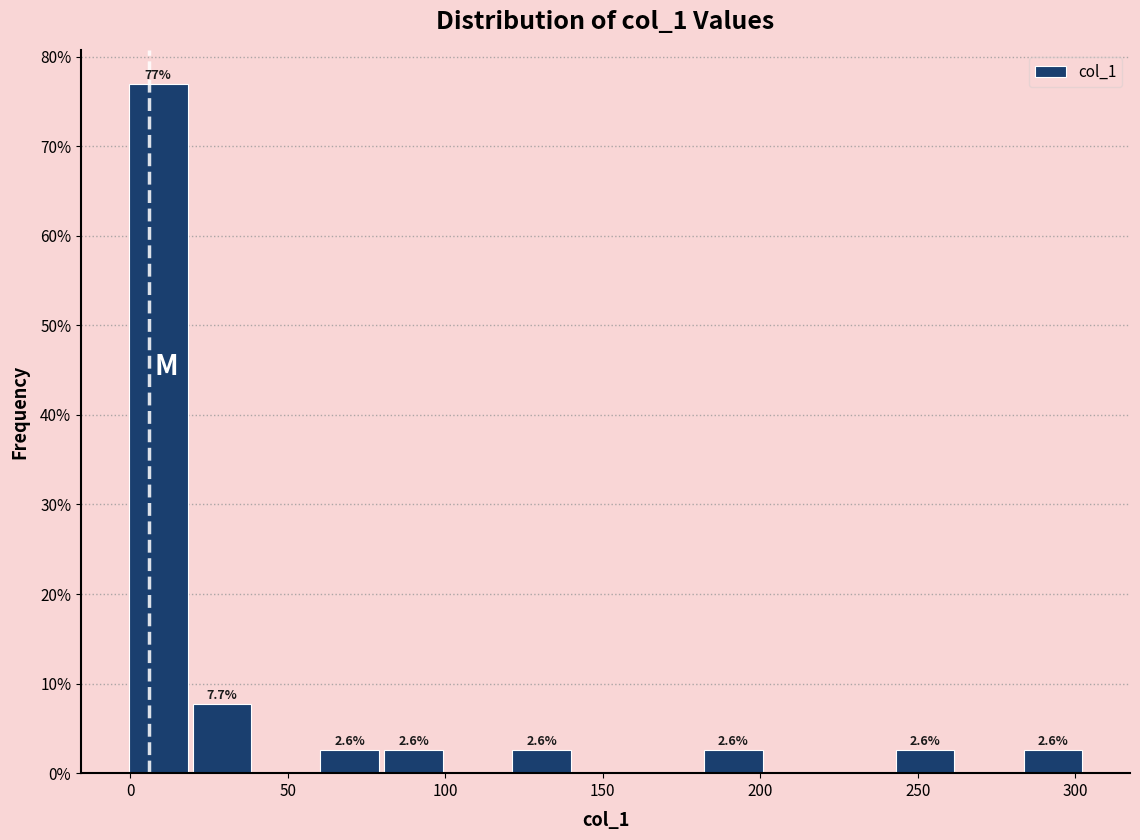

Which range on the x-axis has the tallest bar?

0 to 20